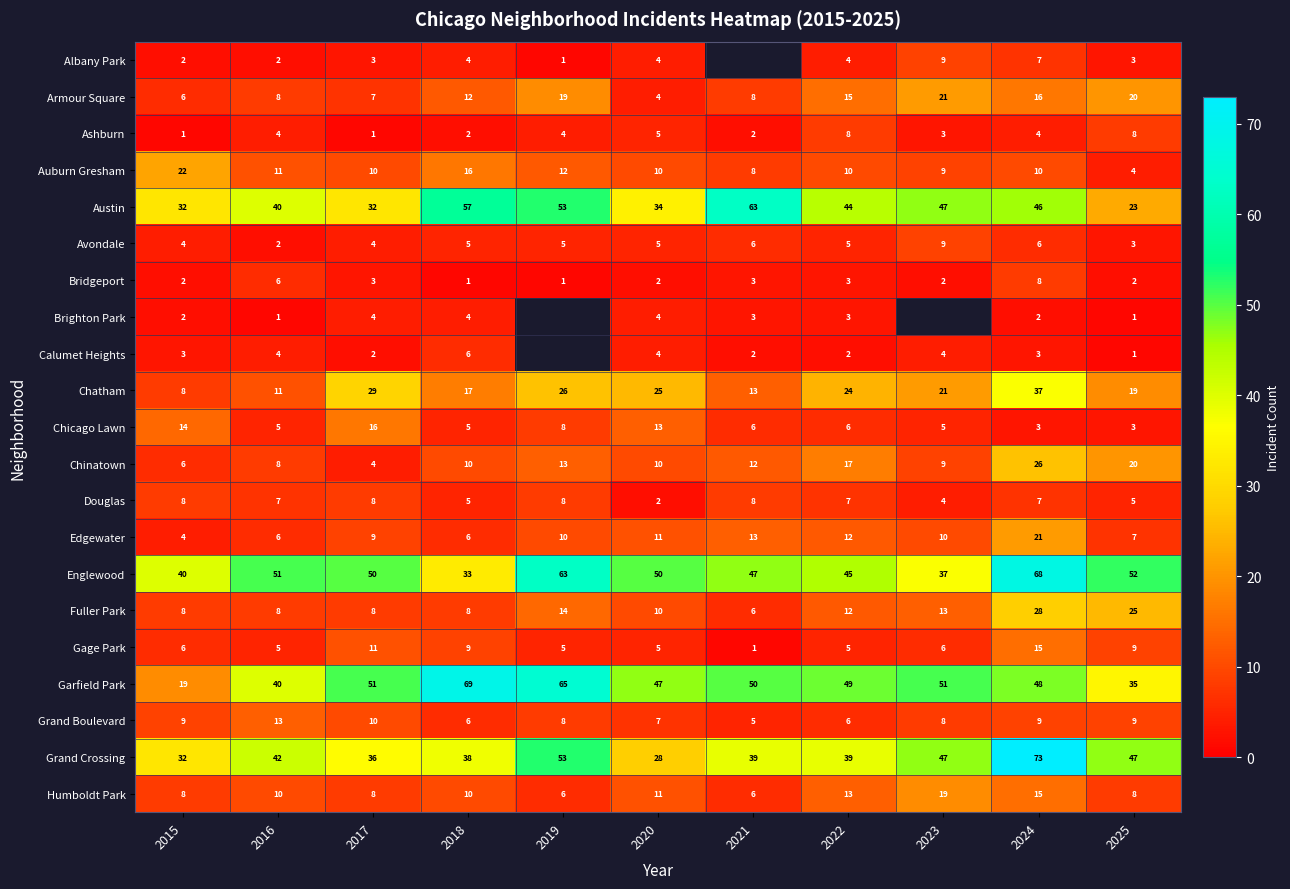

What is the difference between the highest and lowest values at 2015?

39